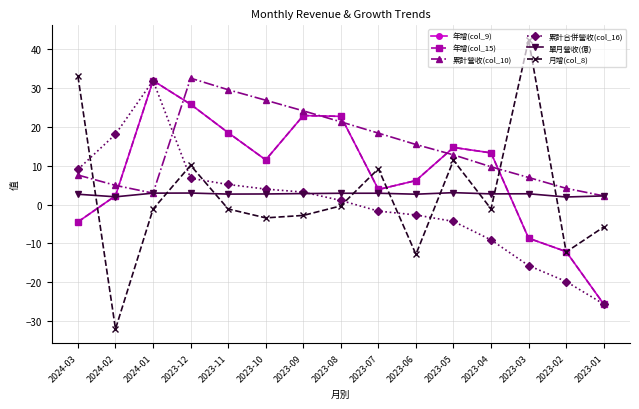

What position from the right is 2023-03?

3